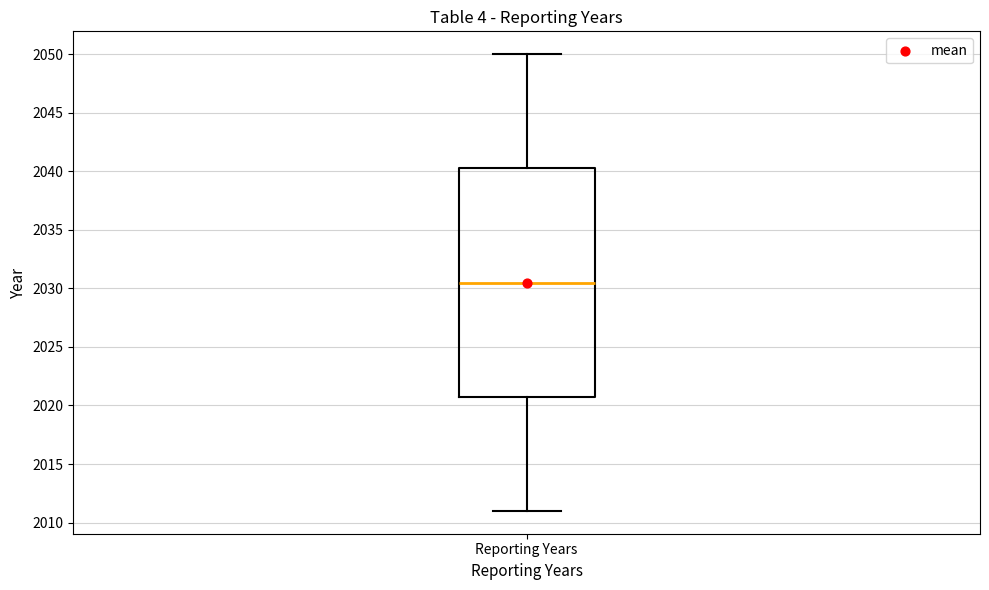

Transcribe this box plot: give where the median line is, the range the box spans, and where the two whiskers end, as read against the y-axis. The values are not printed on the chart, so give them approximately, as read against the axis.

median 2030.5, box 2021.0 to 2040.5, whiskers 2011.0 to 2050.0